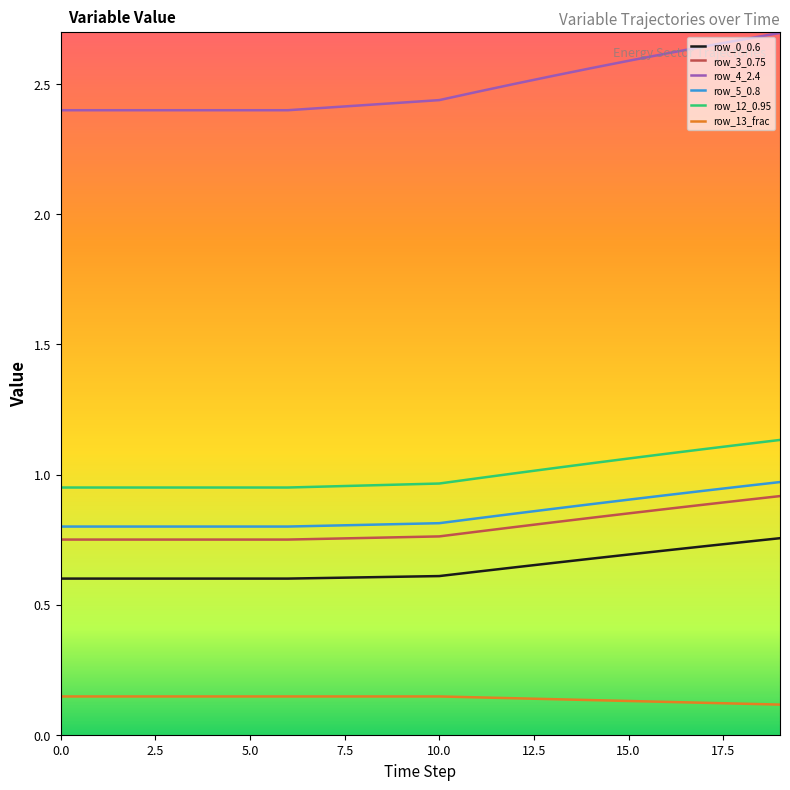

True or false: row_5_0.8 and row_12_0.95 cross at least once.

False